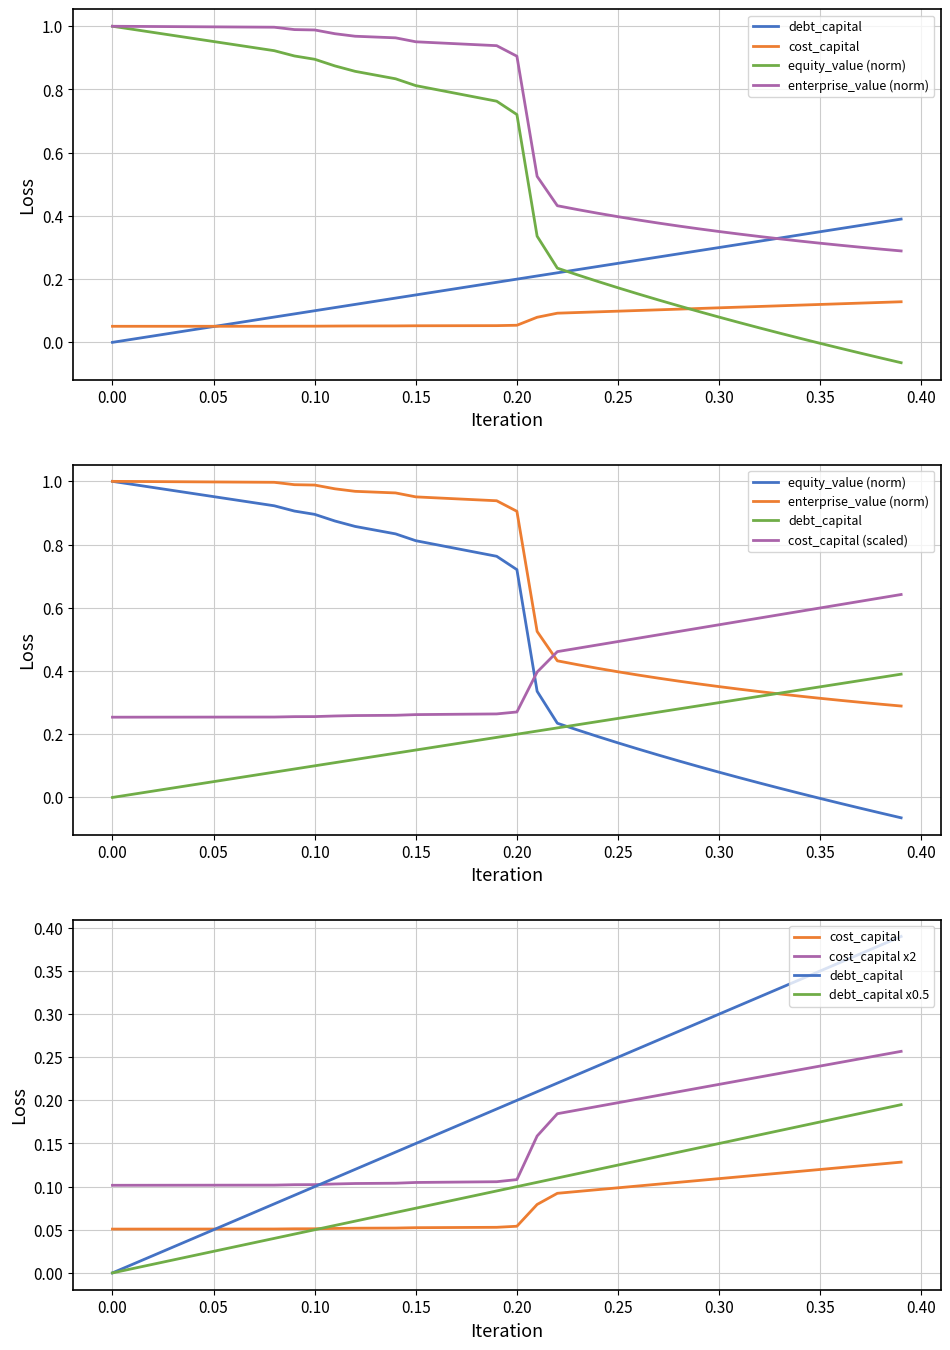

Rank the series at 0.05 from highest to lowest value.

enterprise_value, equity_value, cost_capital, debt_capital